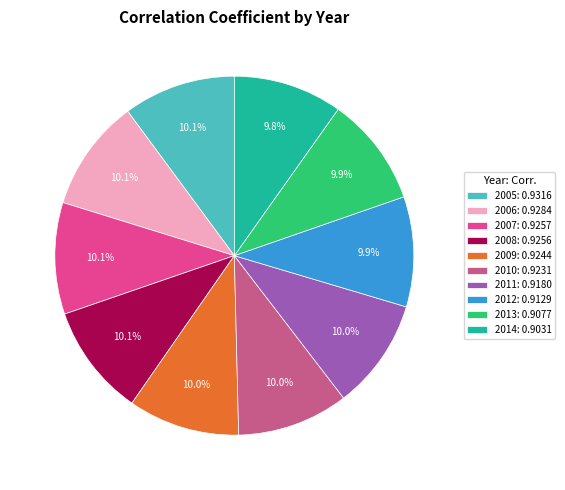

Does any single category account for the majority?

No